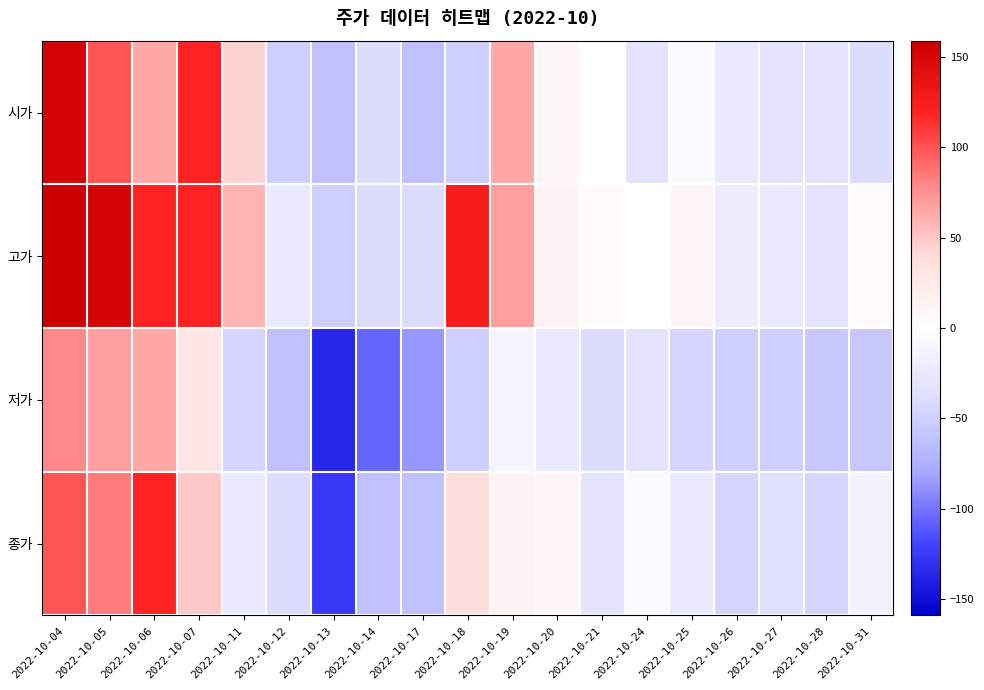

Which has a higher value, 2022-10-31 or 2022-10-05?

2022-10-05